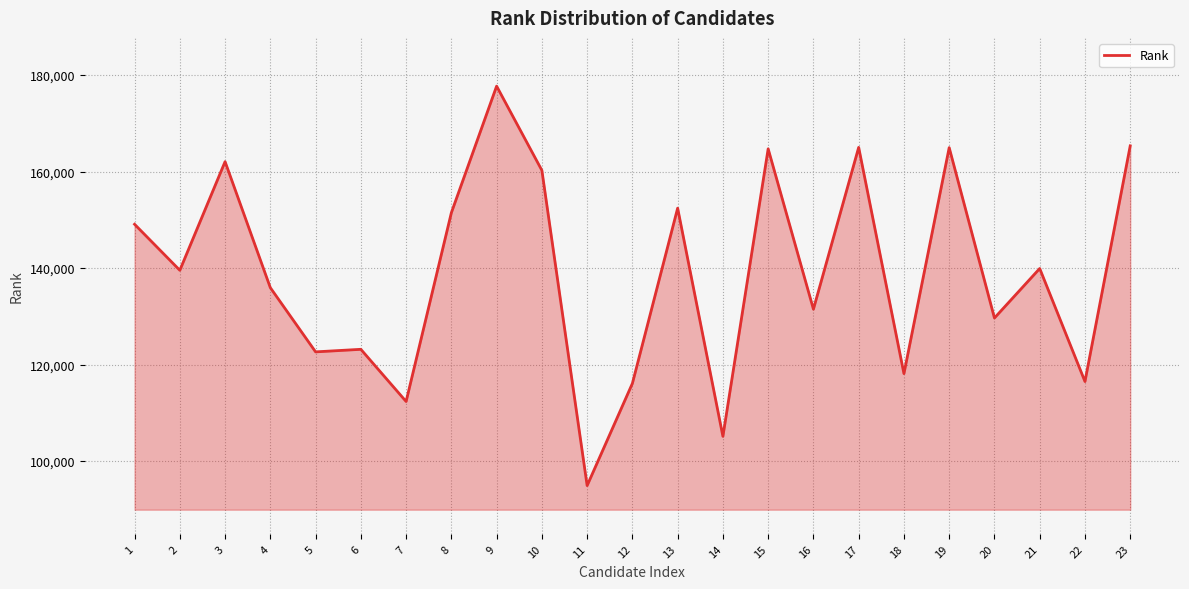

What is the sum of all values?

3198291